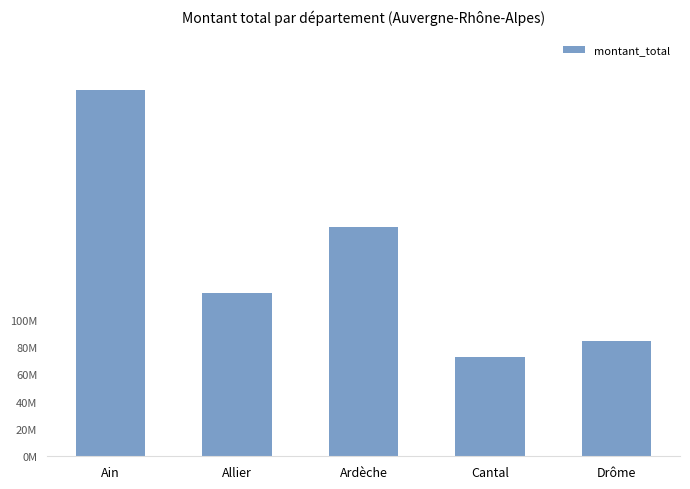

Are the bars horizontal?

No